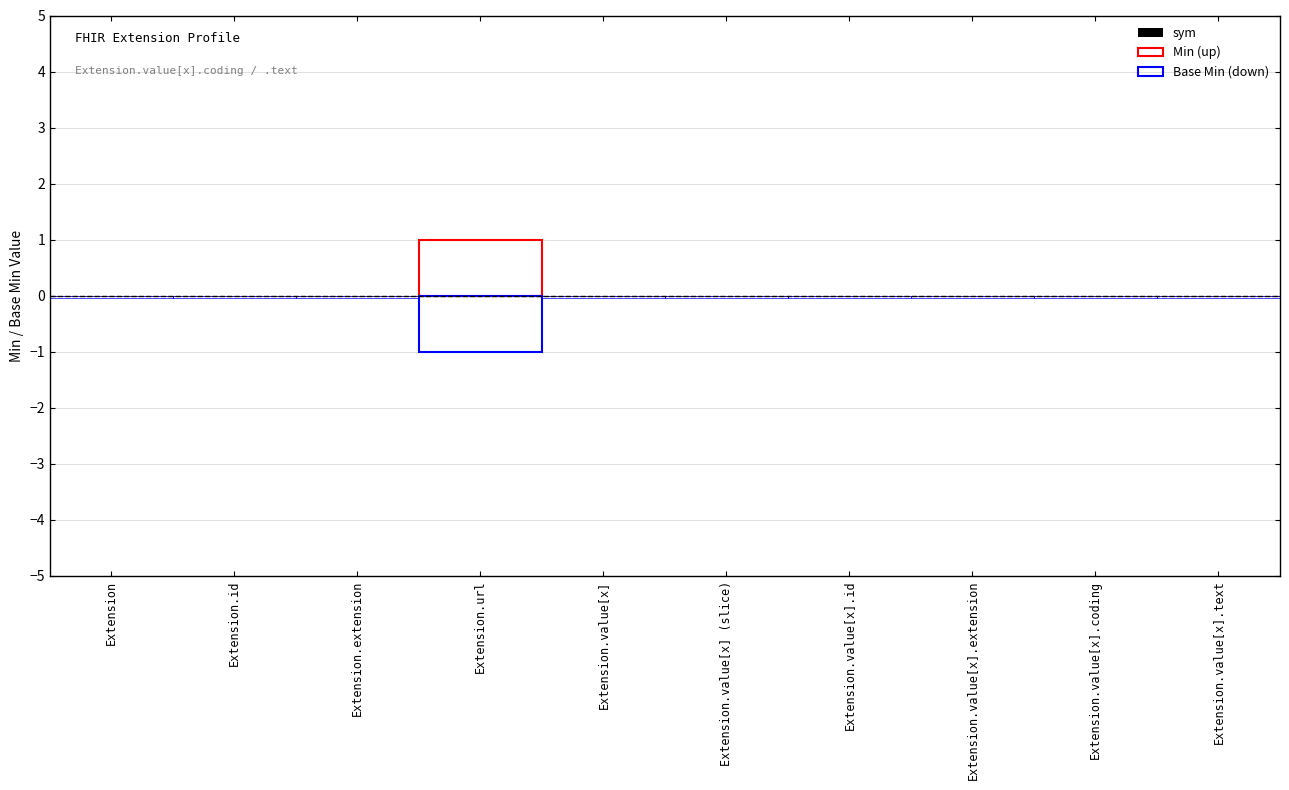

Which has a higher value, Extension or Extension.value[x].id?

Extension